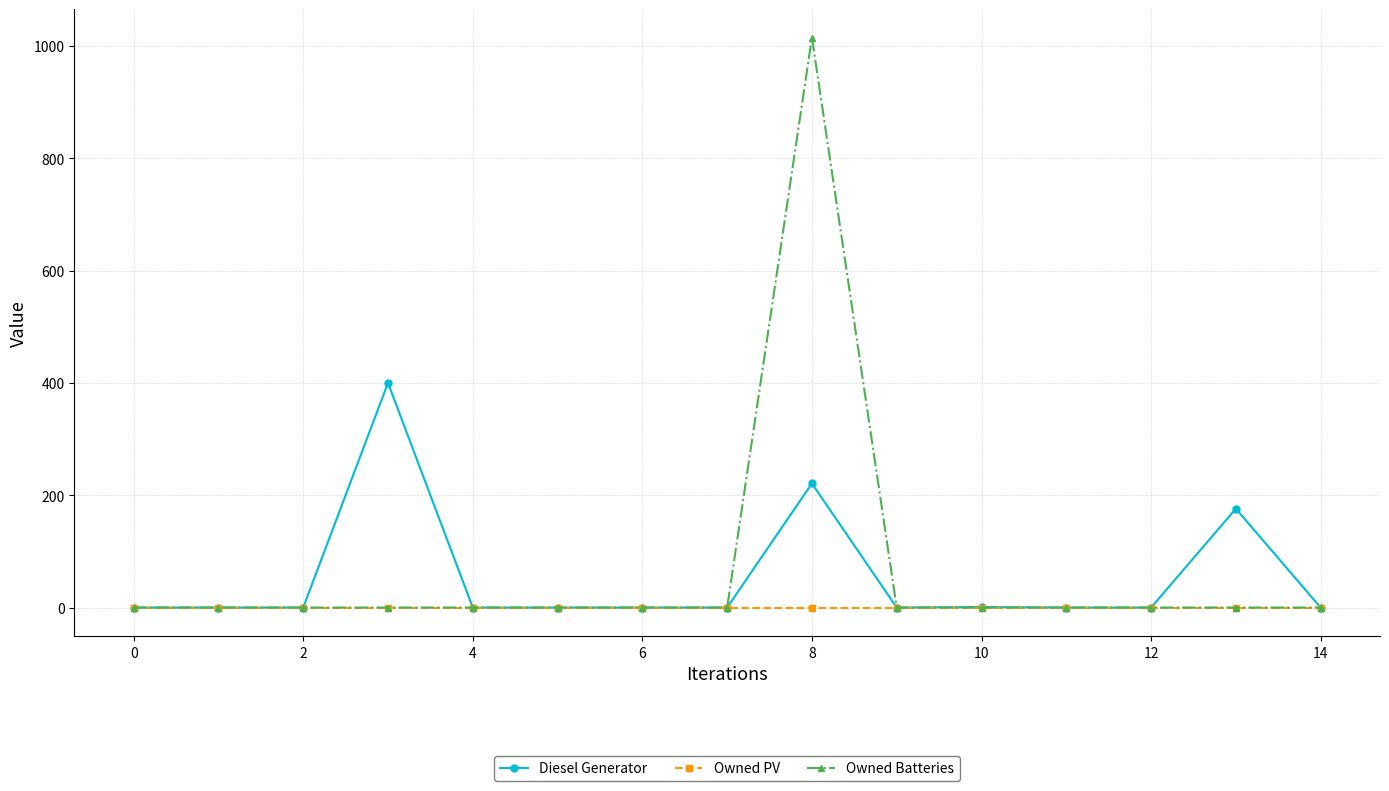

List the series in order of their peak value, highest first.

Owned Batteries, Diesel Generator, Owned PV